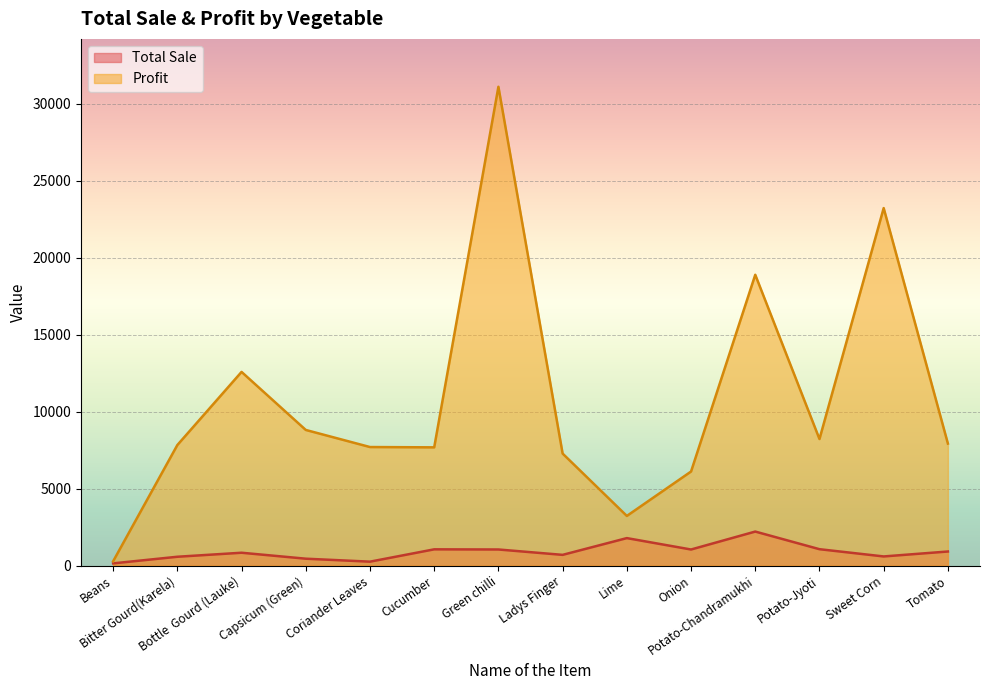

True or false: Profit and Total Sale cross at least once.

False